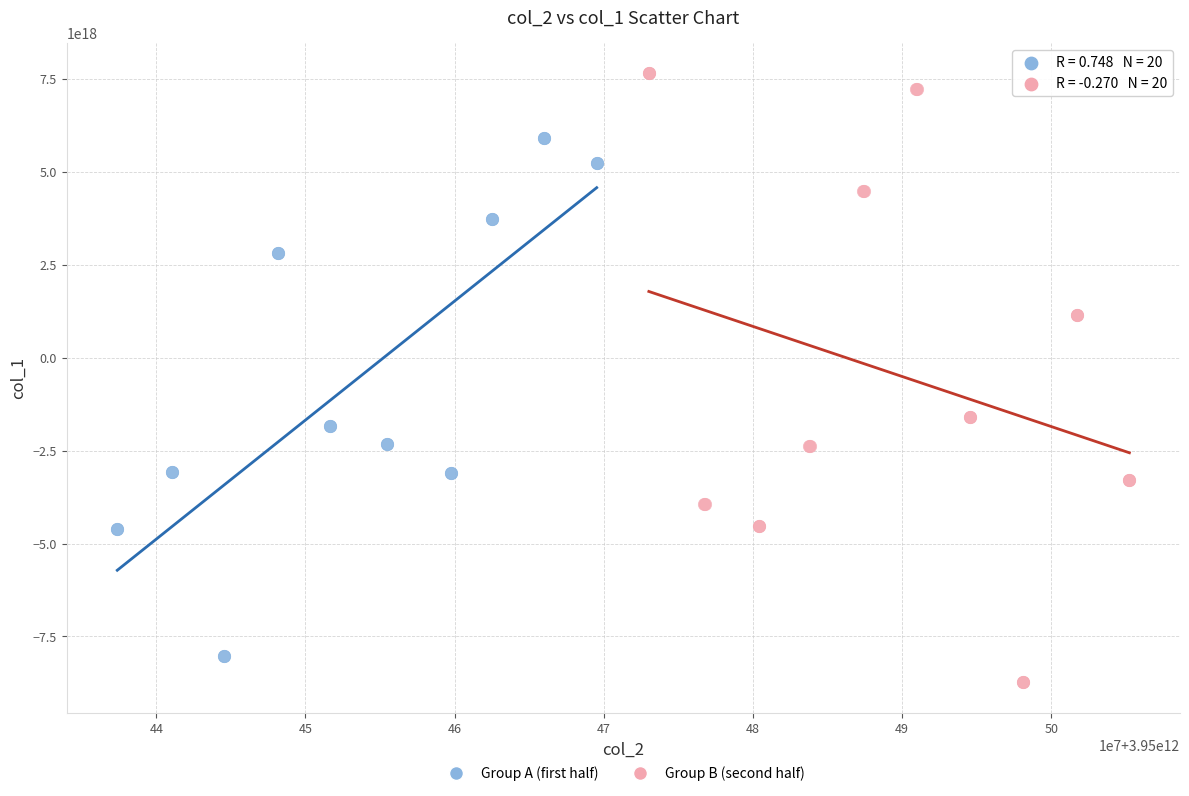

Which series has the largest Y range (max minus min)?

Group B (second half)